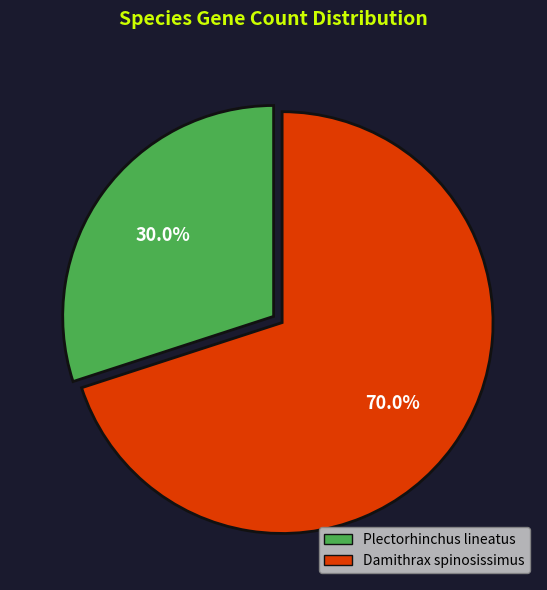

Does any single category account for the majority?

Yes